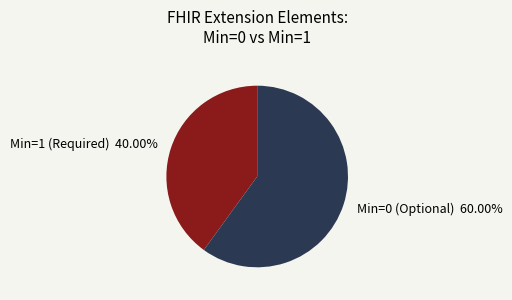

Rank the categories by value from lowest to highest.

Min=1 (Required) 40.00%, Min=0 (Optional) 60.00%